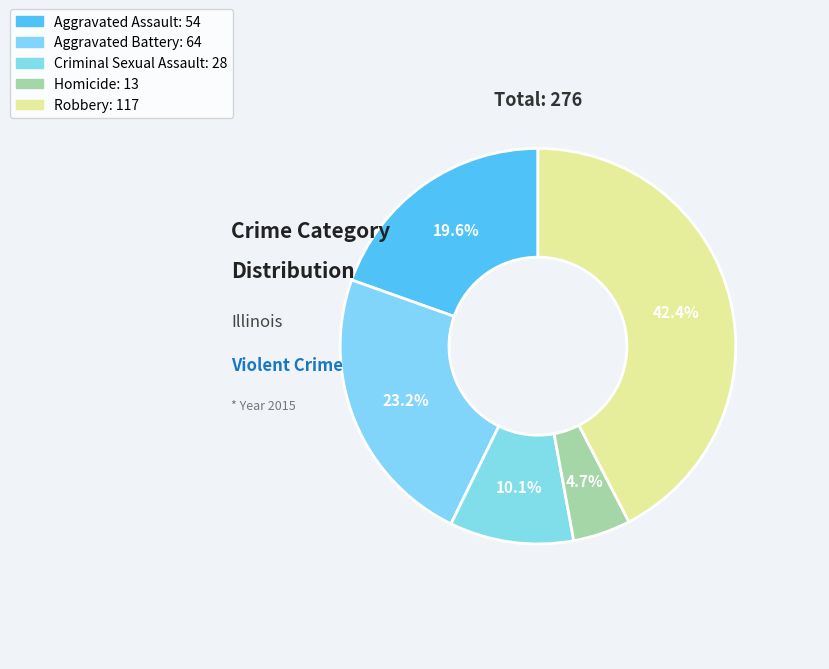

Is it true that Aggravated Battery is 23% of the pie?

True